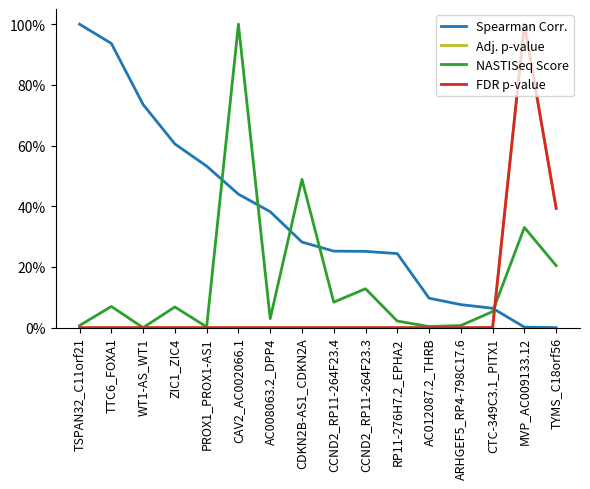

After their last crossing, which series has the higher values: NASTISeq Score or Adj. p-value?

Adj. p-value